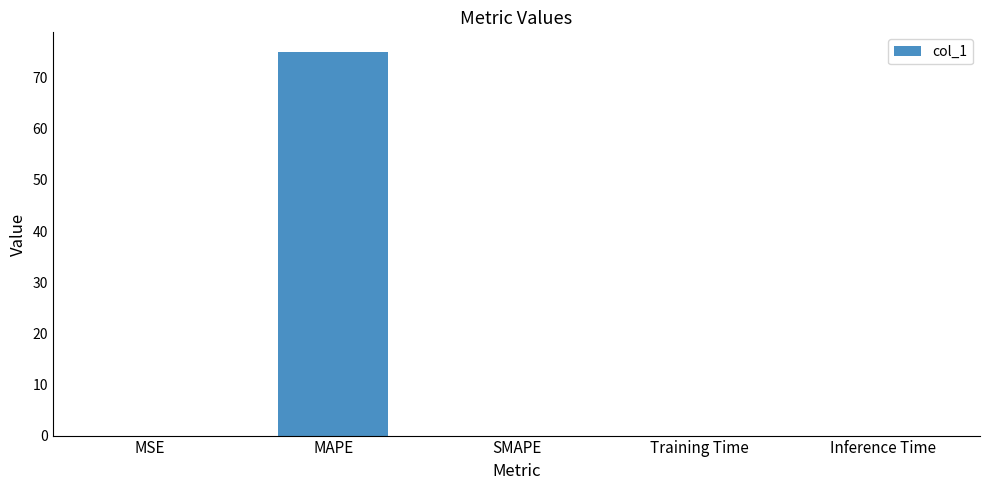

How many categories are shown in the chart?

5